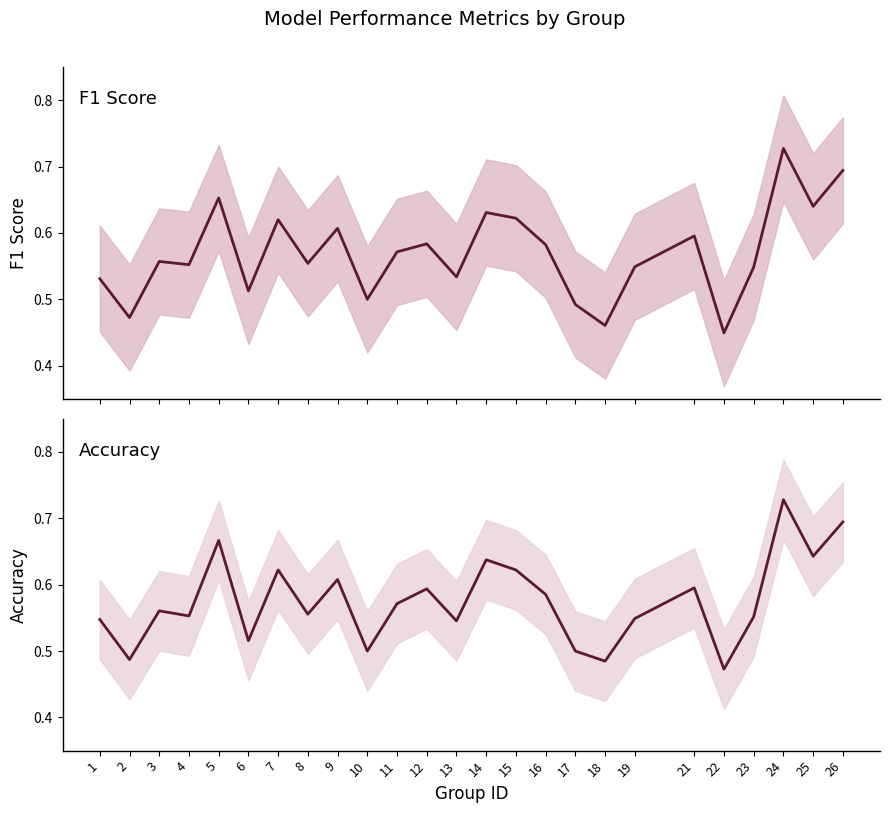

What is the highest value of the accuracy series?

0.7